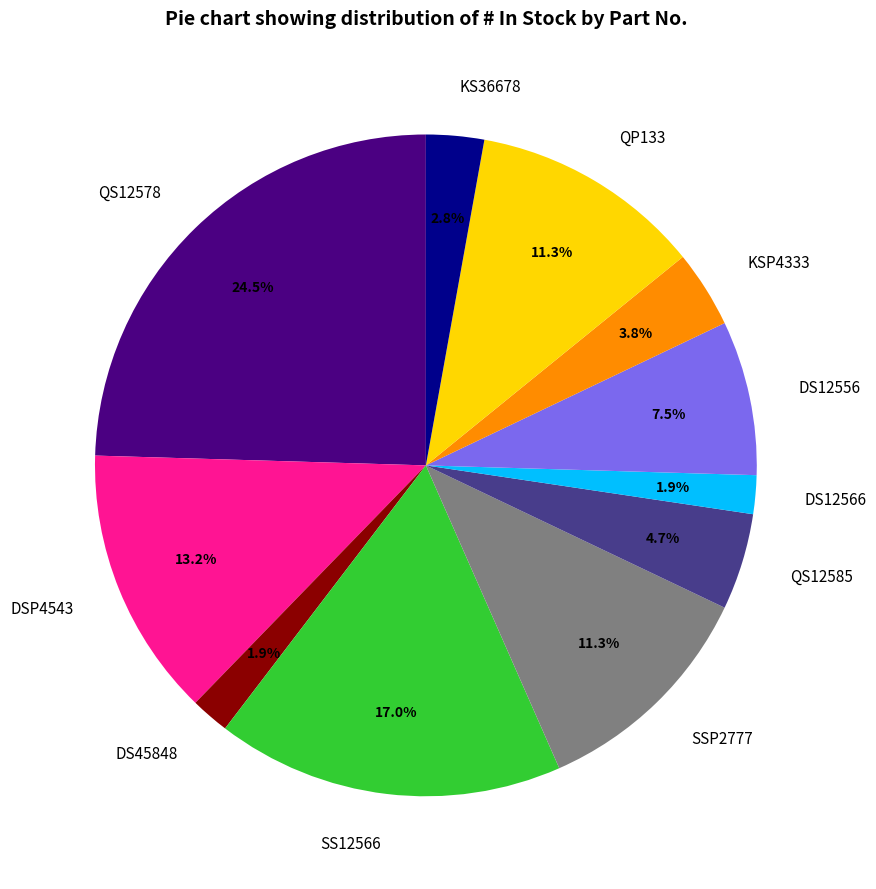

True or false: DS45848 accounts for 2% of the total.

True